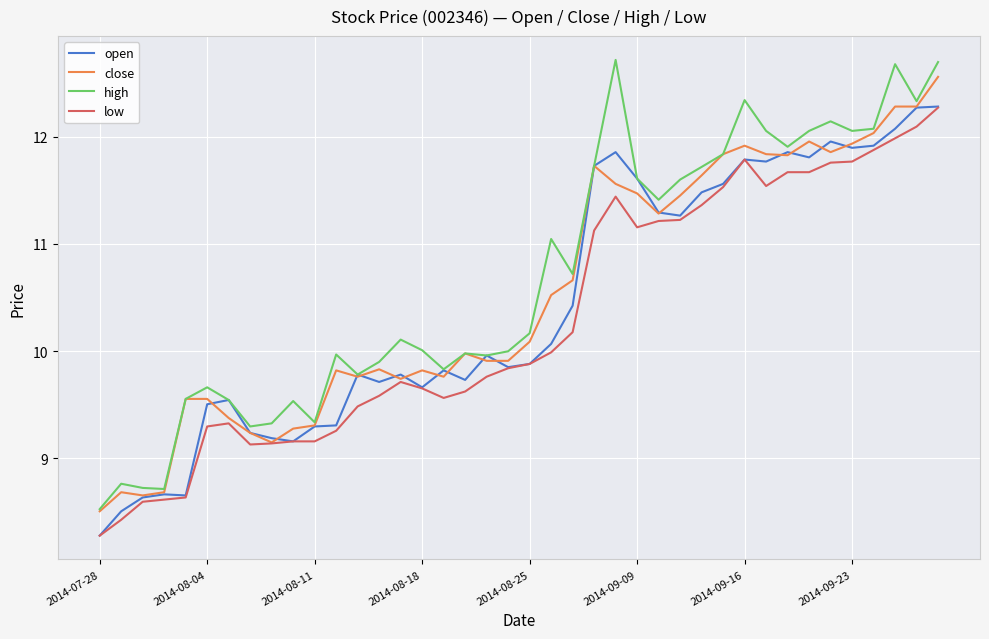

True or false: high and low cross at least once.

False